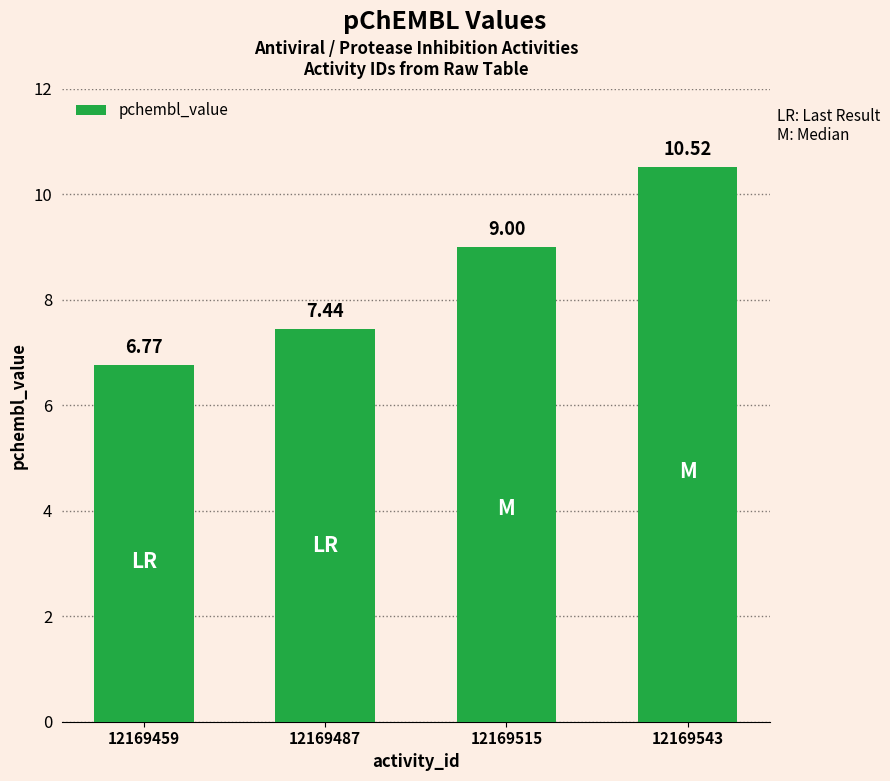

What is the maximum value shown in the chart?

10.5